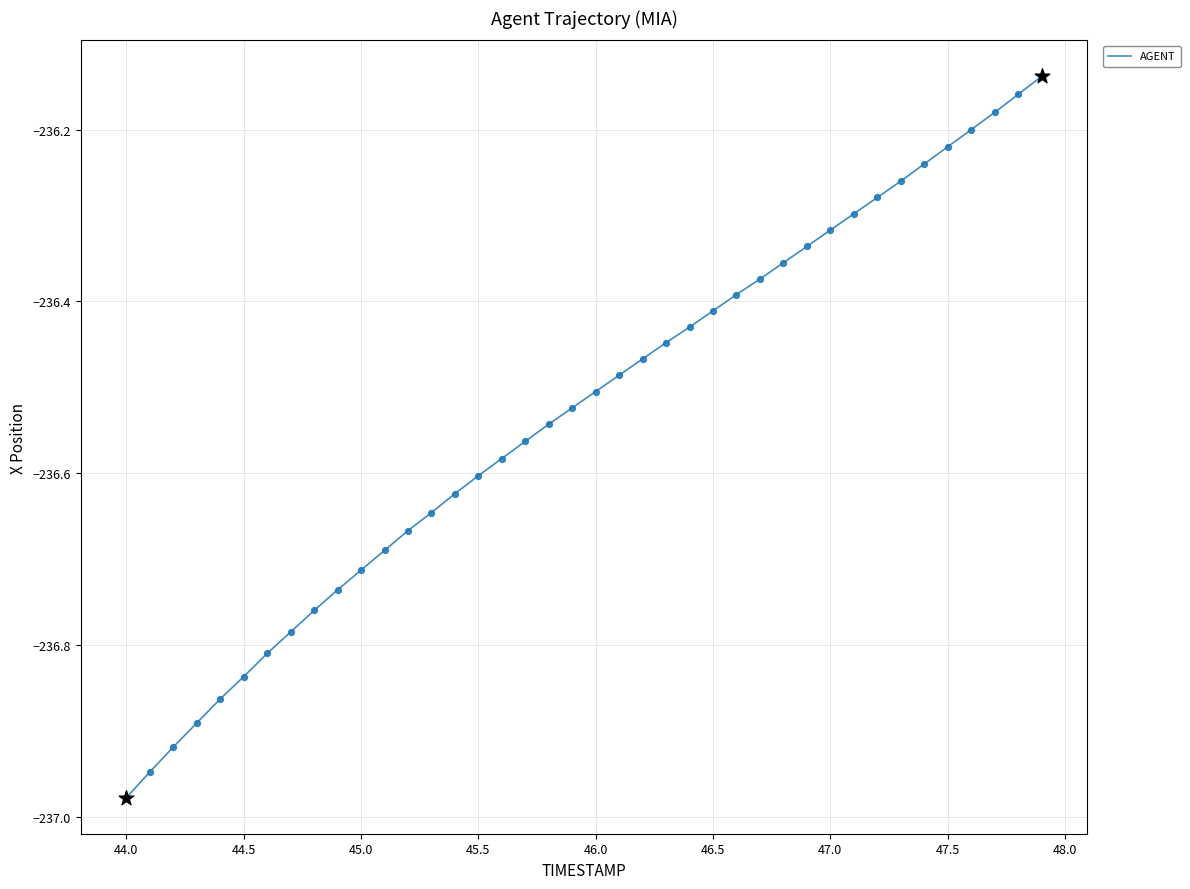

What is the difference between the maximum and minimum values?

0.8